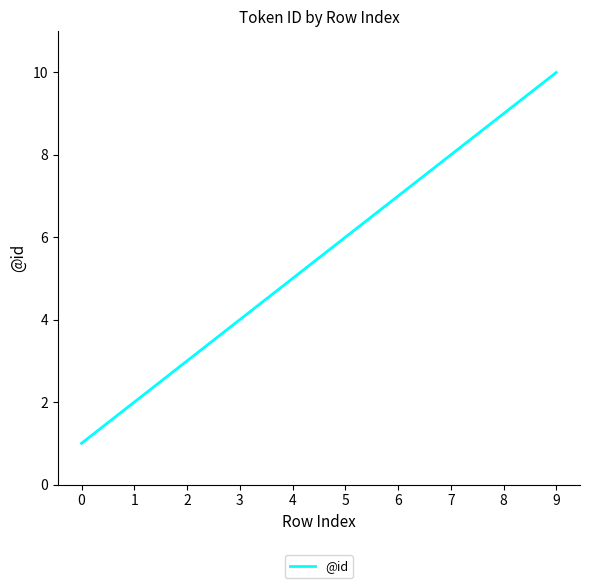

What is the change in value from 0 to 3?

+3